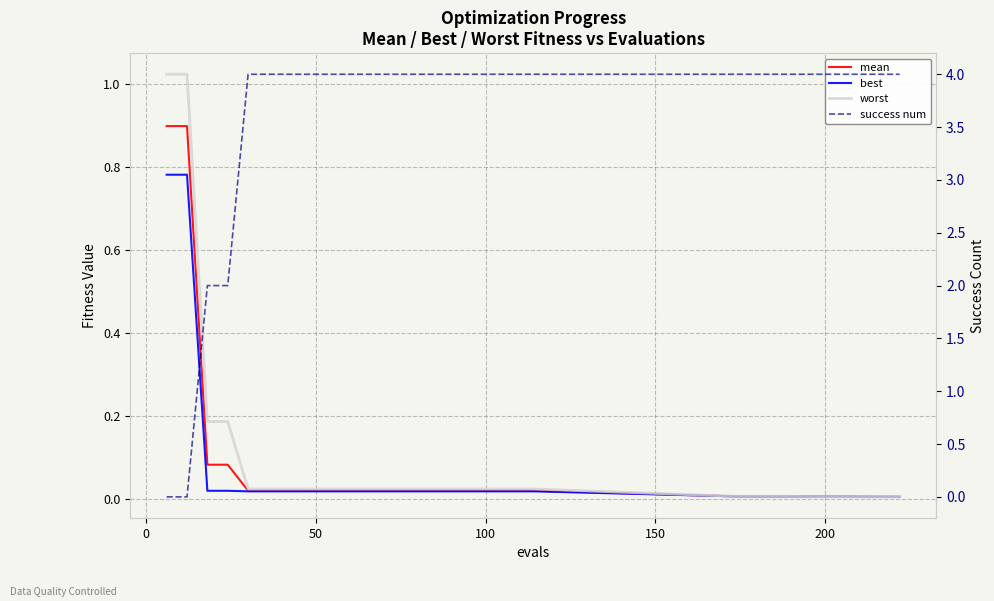

List the series in order of their peak value, highest first.

success num, worst, mean, best